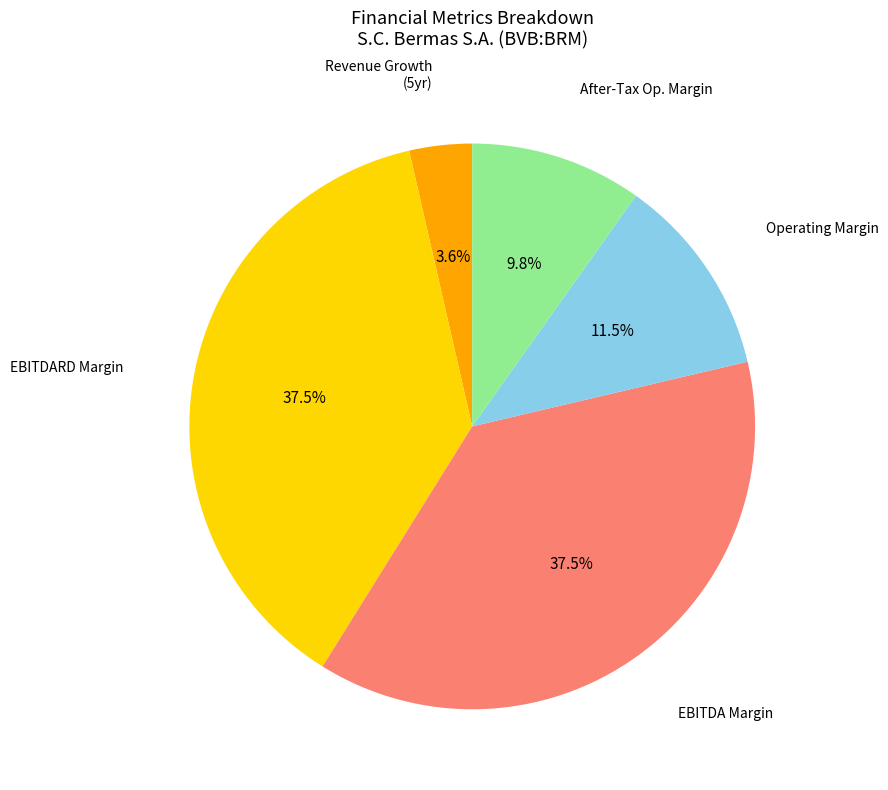

How many segments does this pie chart have?

5